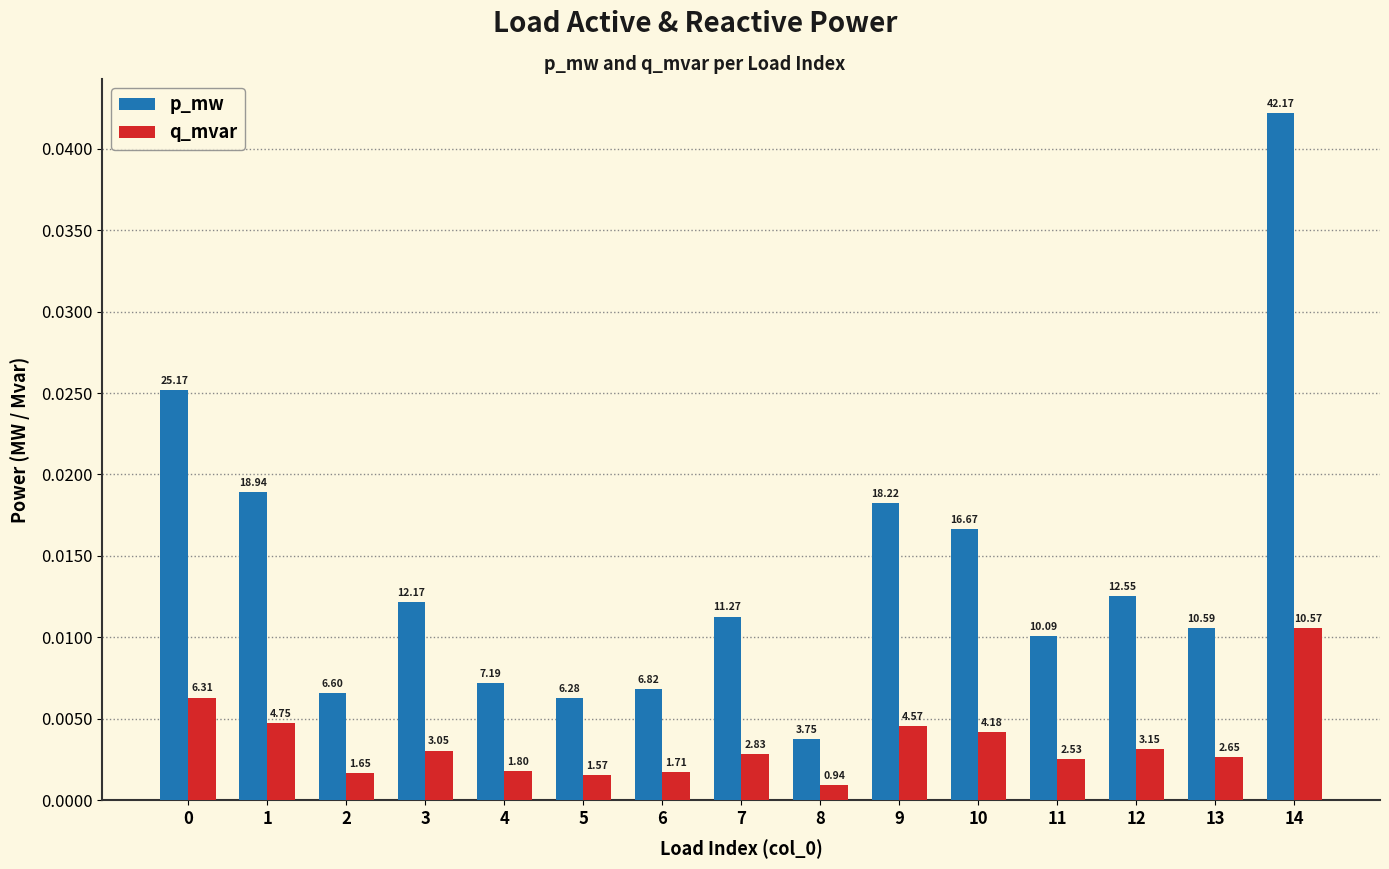

Are the bars grouped side by side (vs. stacked)?

Yes